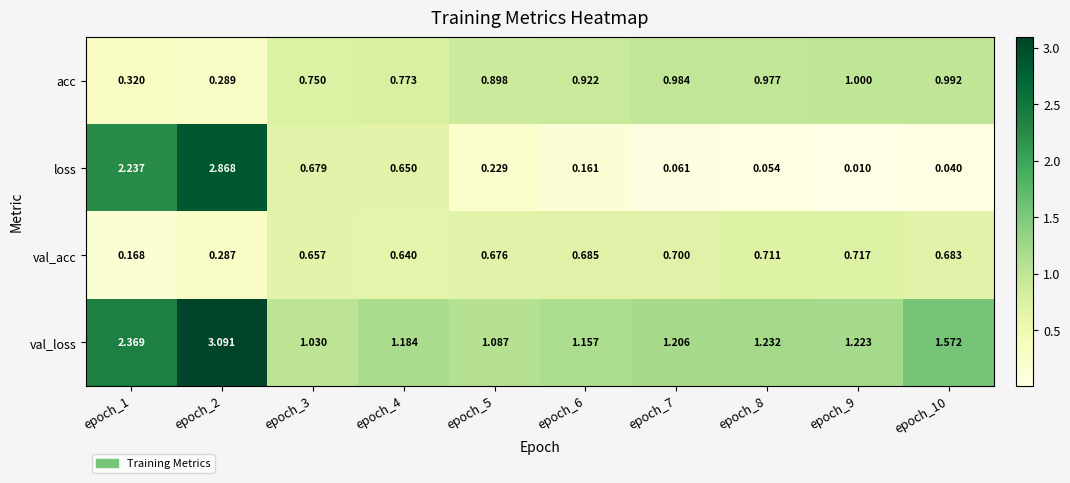

Which series has the widest spread of values?

loss